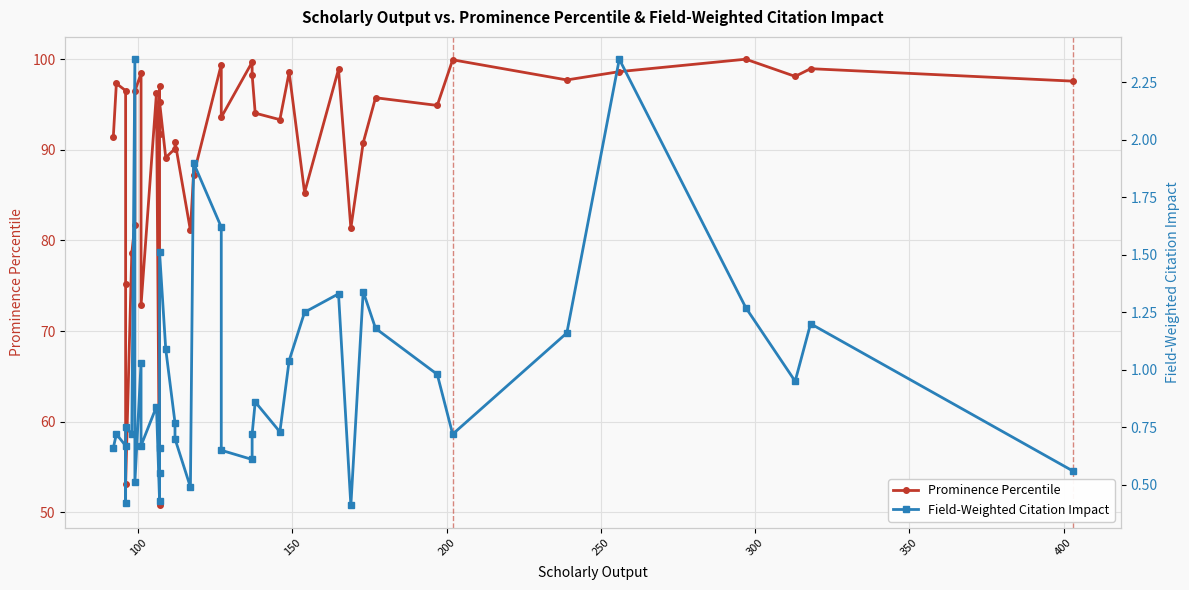

How many categories are shown in the chart?

40